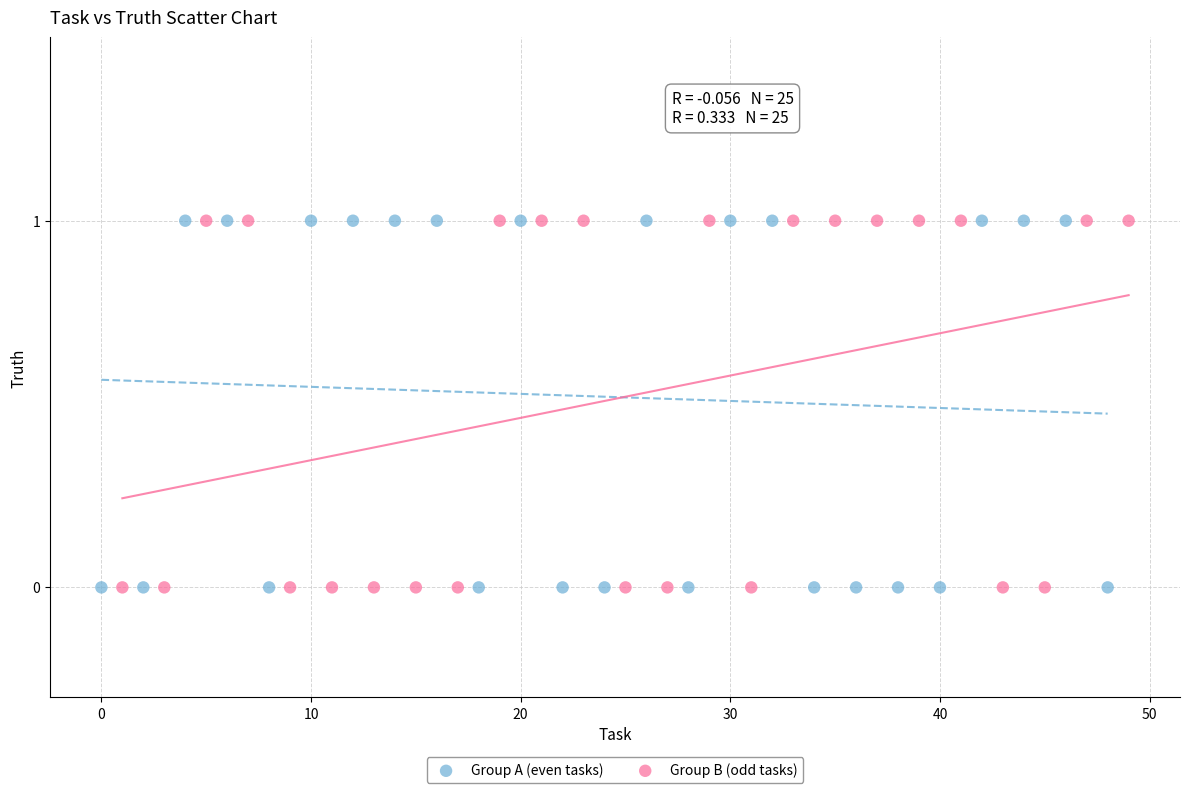

What are all the series names shown in the legend?

Group A (even tasks), Group B (odd tasks)